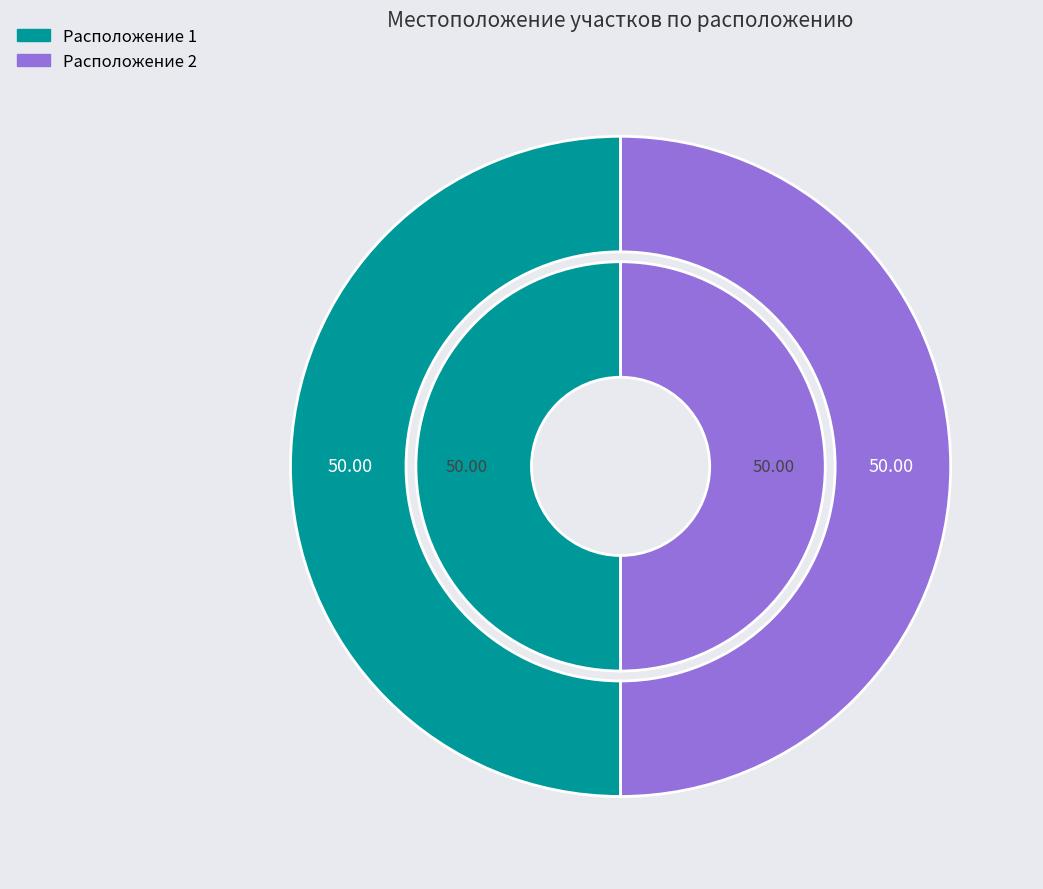

What is the largest slice in the pie chart?

2